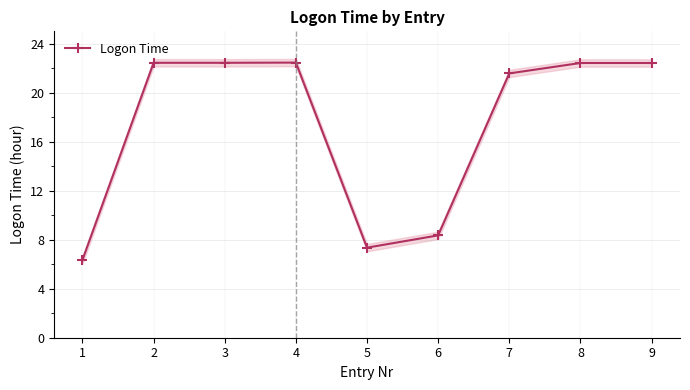

The value at 2 is 22.4. True or false?

True